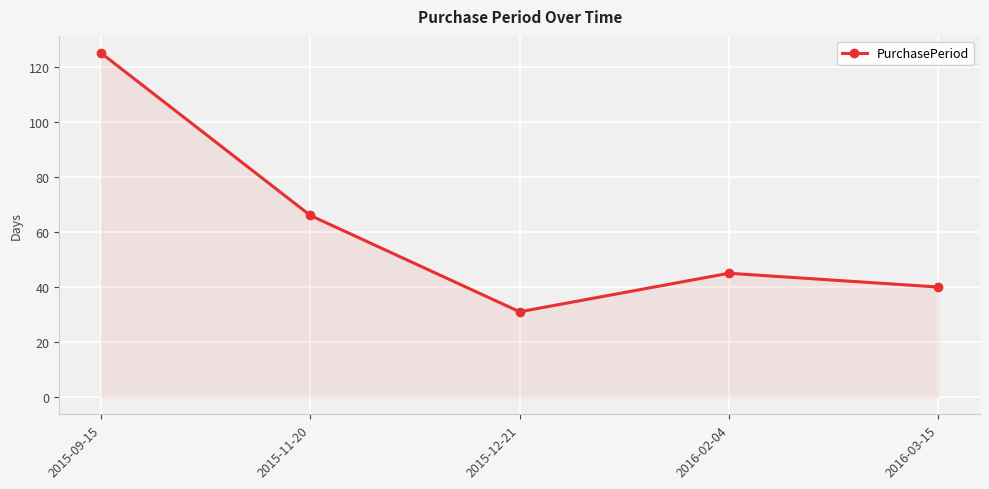

Reading left to right, what are all the values shown in this chart?

2015-09-15=125	2015-11-20=66	2015-12-21=31	2016-02-04=45	2016-03-15=40